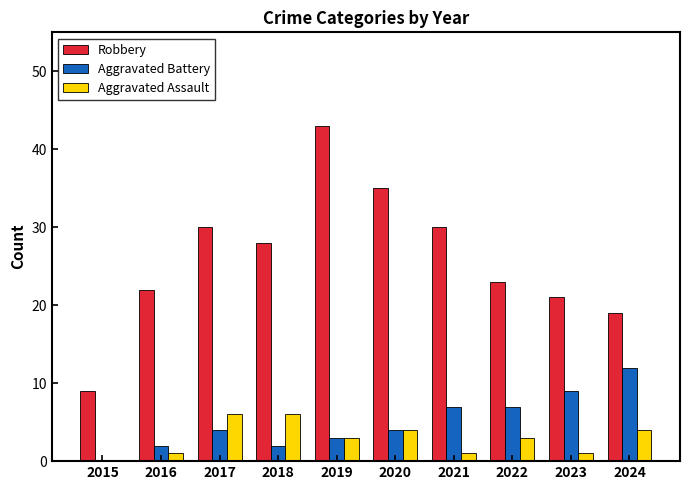

What are all the series names shown in the legend?

Robbery, Aggravated Battery, Aggravated Assault